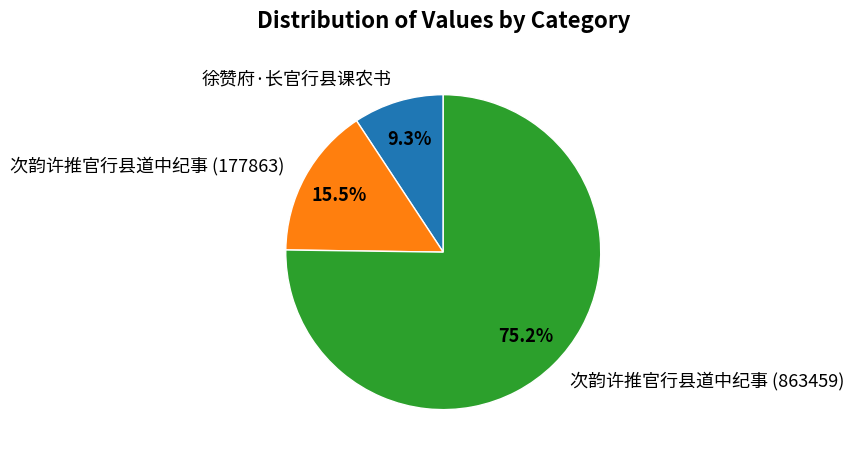

To the nearest percent, what is the difference between the 次韵许推官行县道中纪事 (863459) and 徐赞府·长官行县课农书 slice percentages?

66%